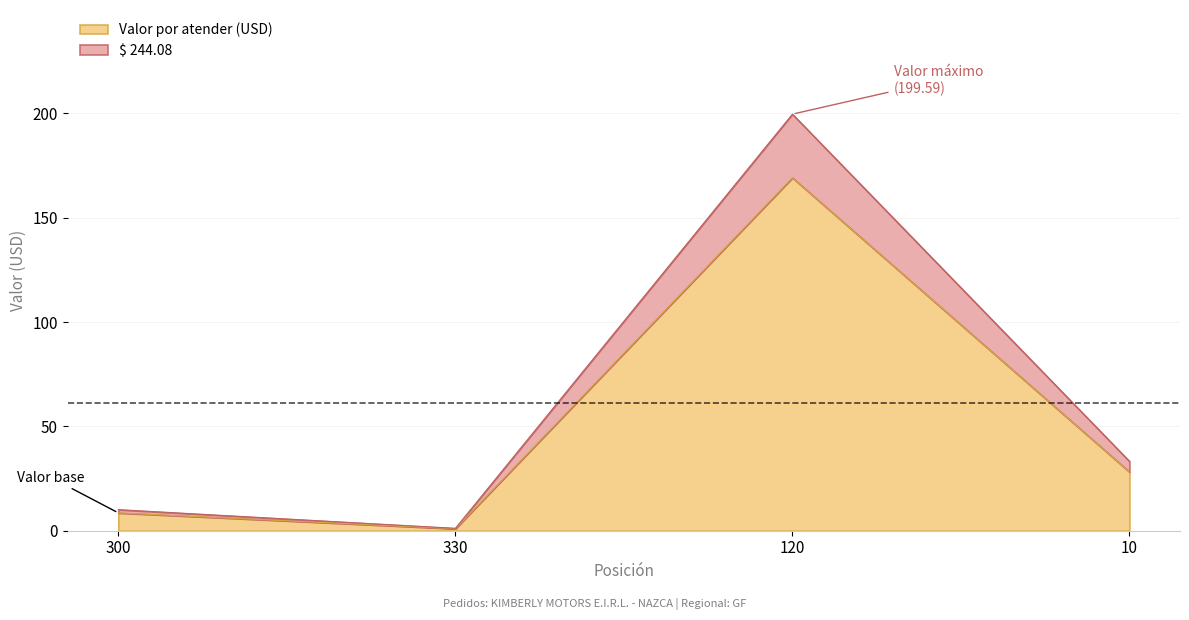

Which series has the widest spread of values?

$ 244.08